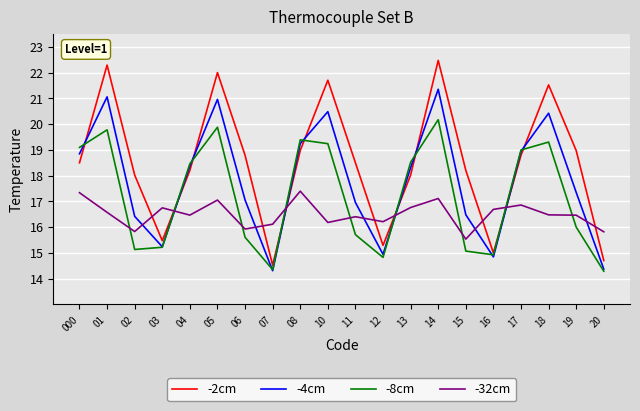

What is the sum of the -8cm values at 11 and 19?

31.7